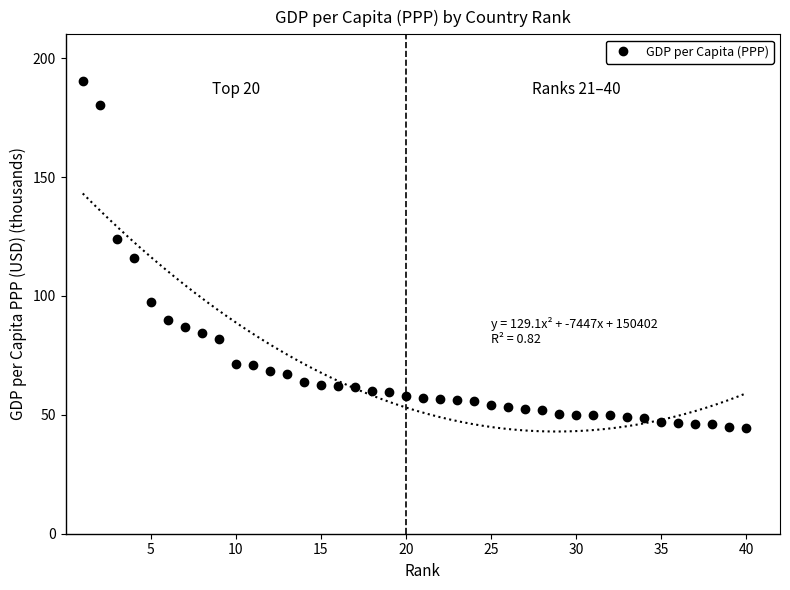

What is the highest value of the GDP per Capita (PPP) series?

190.5